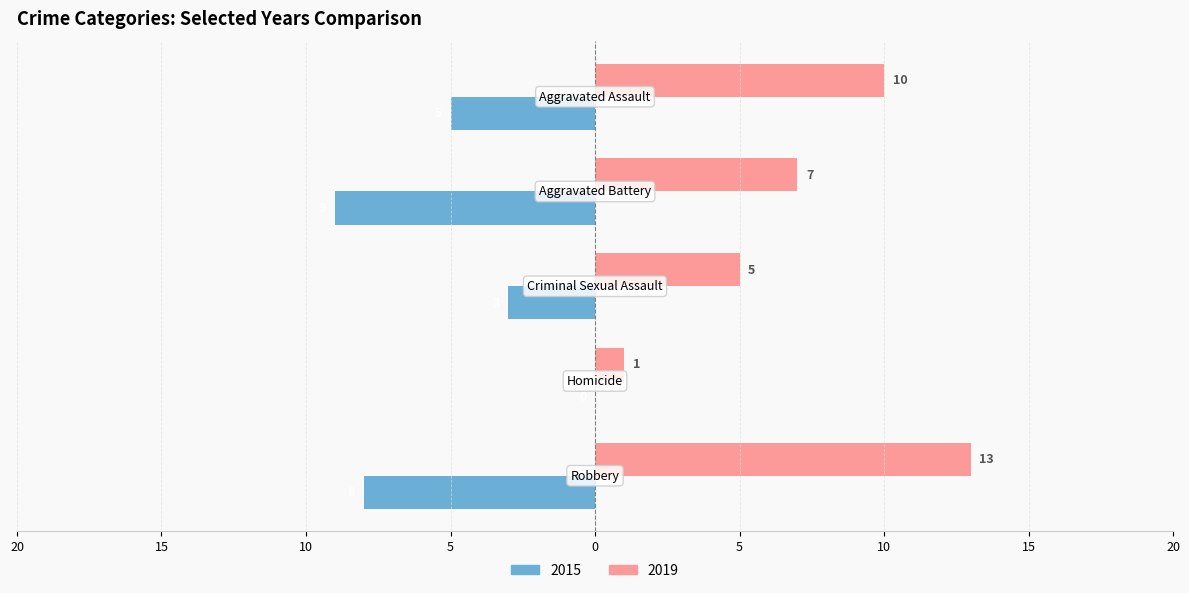

What is the value of the 2015 bar at the 3rd from the left?

-3